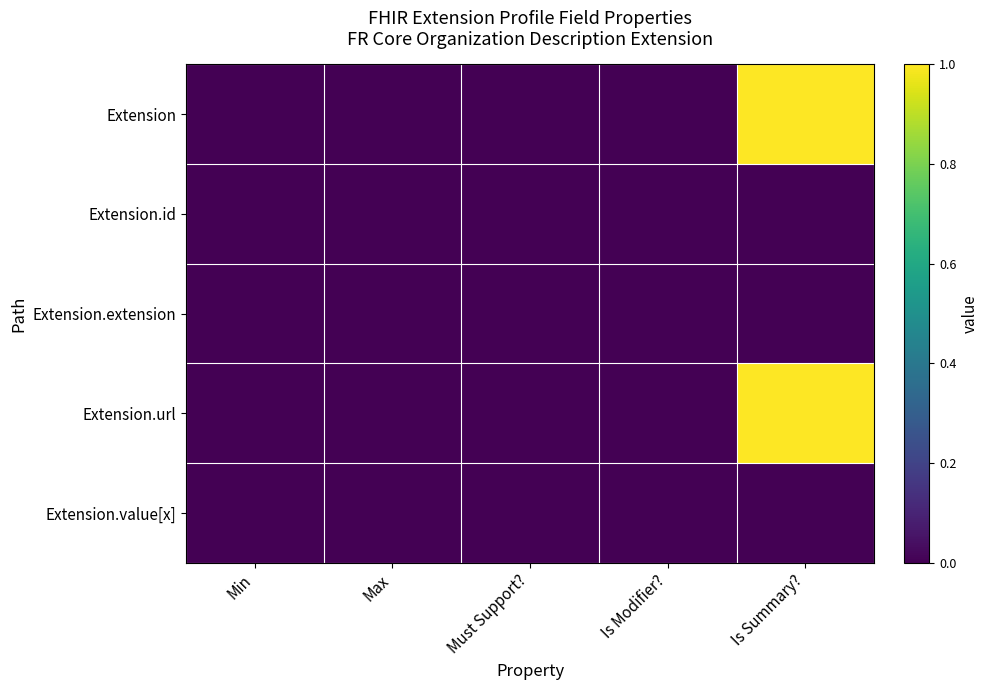

Reading left to right, list all the values displayed in this chart.

Extension: Min=0	Max=0	Must Support?=0	Is Modifier?=0	Is Summary?=1
Extension.id: Min=0	Max=0	Must Support?=0	Is Modifier?=0	Is Summary?=0
Extension.extension: Min=0	Max=0	Must Support?=0	Is Modifier?=0	Is Summary?=0
Extension.url: Min=0	Max=0	Must Support?=0	Is Modifier?=0	Is Summary?=1
Extension.value[x]: Min=0	Max=0	Must Support?=0	Is Modifier?=0	Is Summary?=0